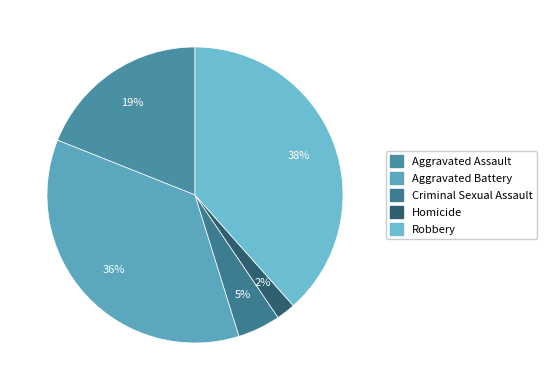

Does any single category account for the majority?

No